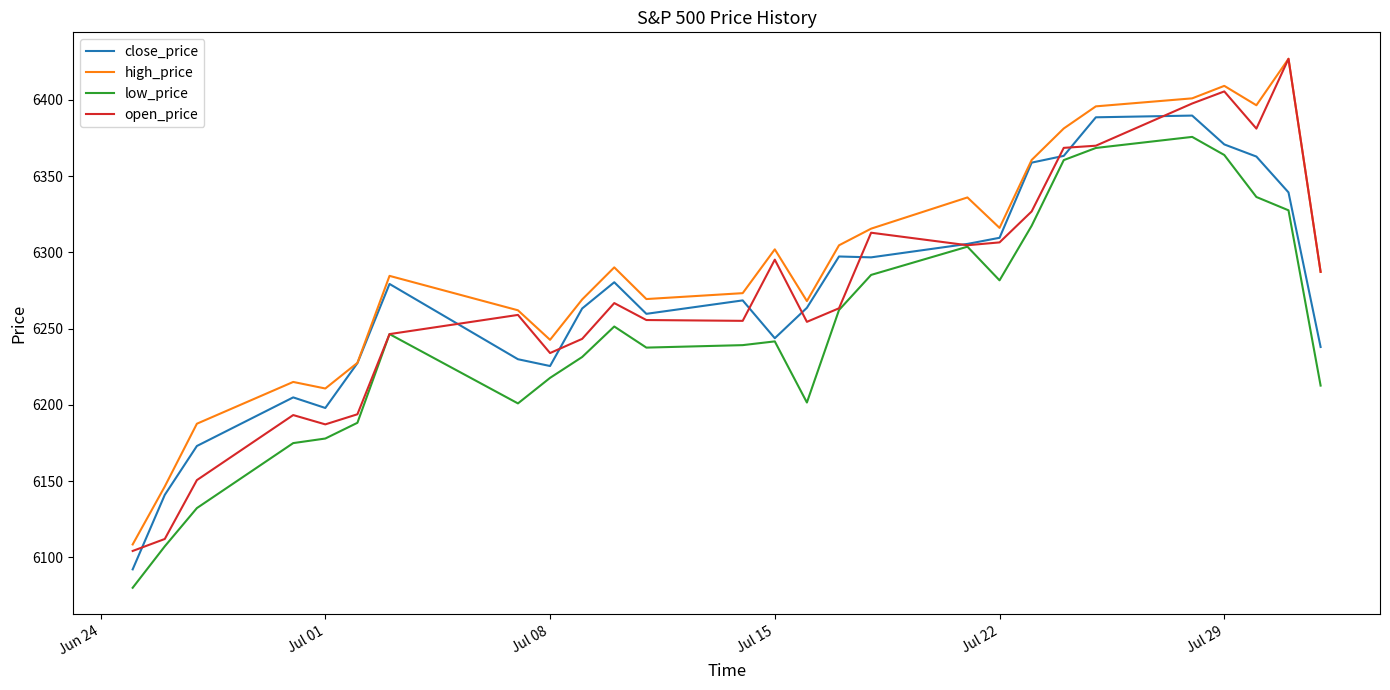

What is the minimum value for open_price?

6104.2